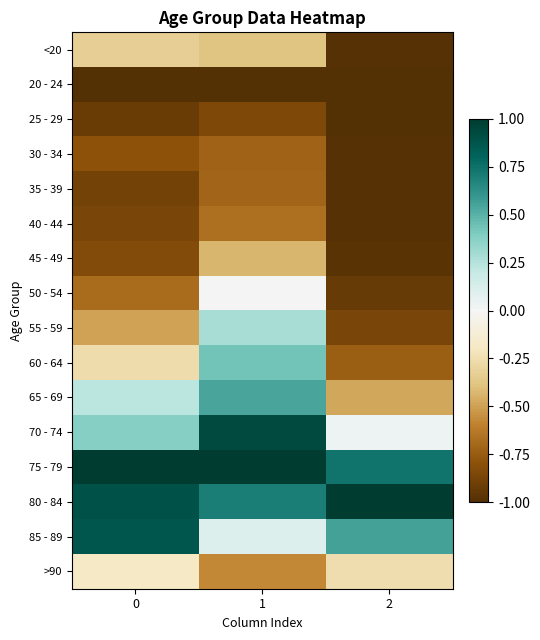

What is the greatest value displayed?

1.0